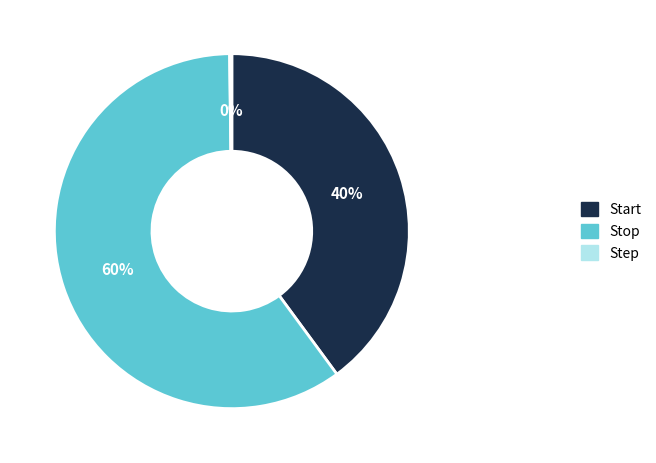

To the nearest percent, what is the average slice percentage?

33%